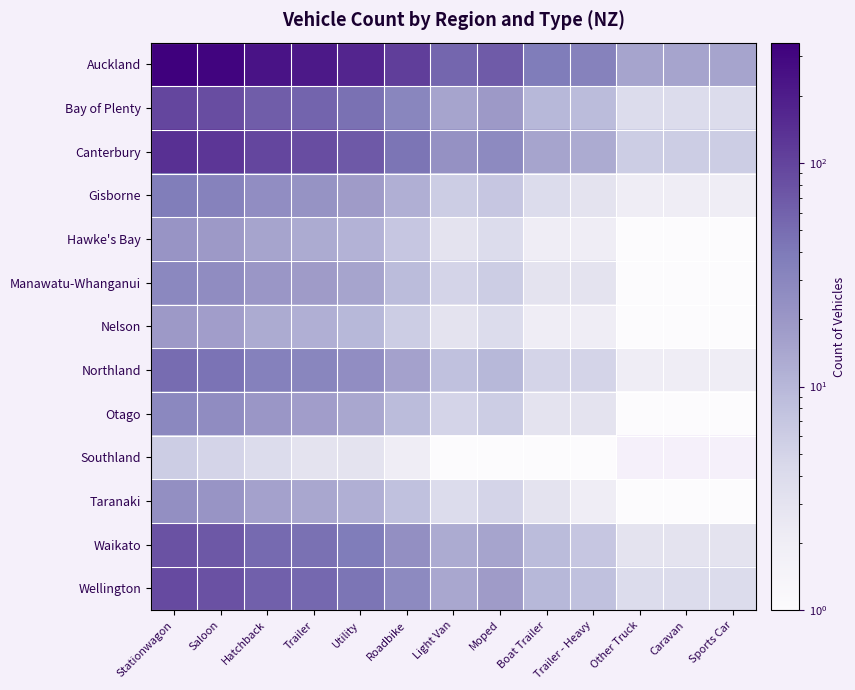

Which series changed the most between Caravan and Sports Car?

Auckland